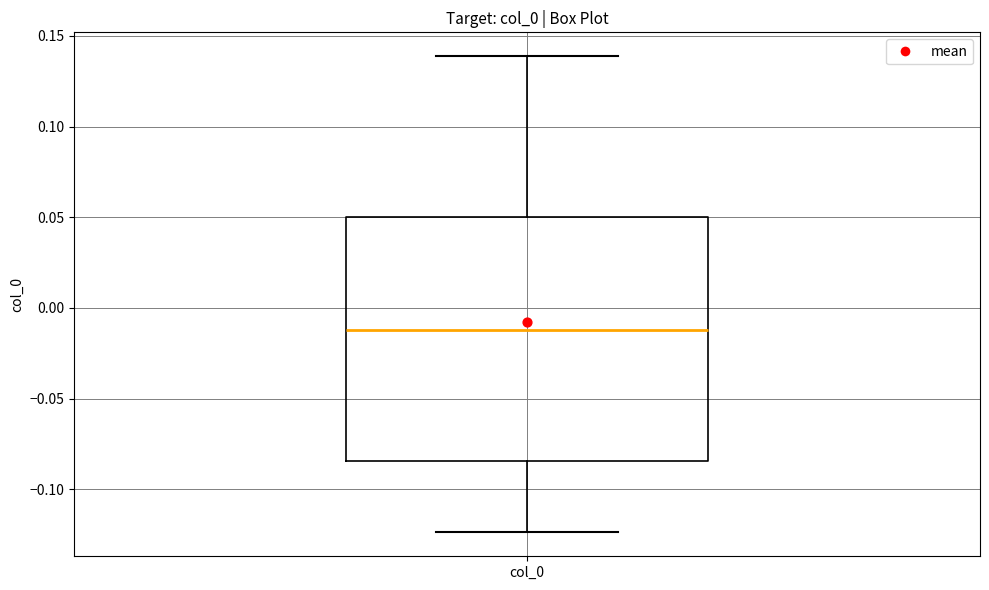

Transcribe this box plot: give where the median line is, the range the box spans, and where the two whiskers end, as read against the y-axis. The values are not printed on the chart, so give them approximately, as read against the axis.

median -0.010, box -0.085 to 0.050, whiskers -0.125 to 0.140